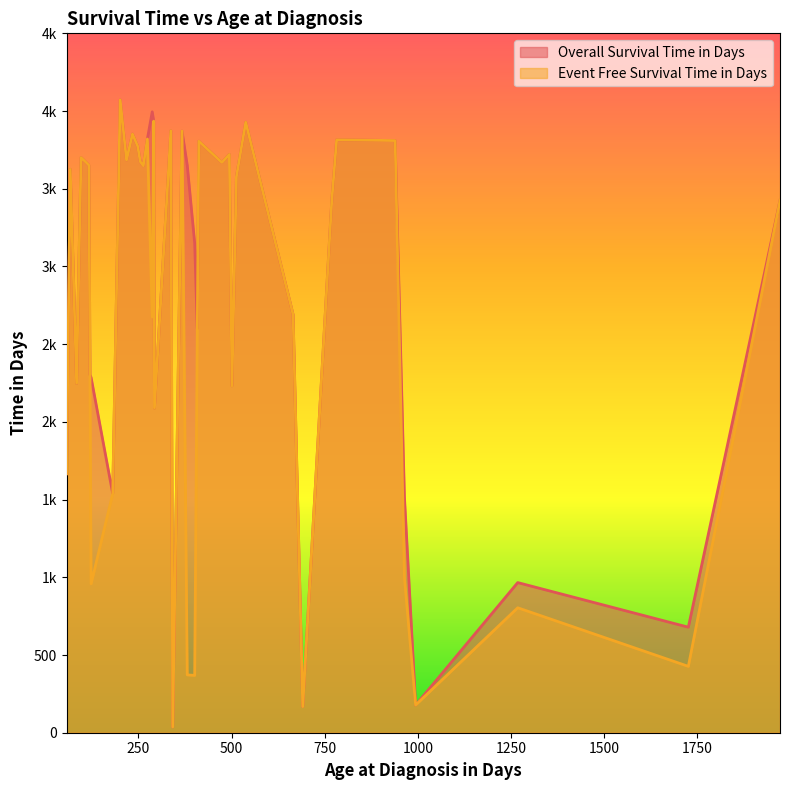

How many lines are shown in the chart?

2